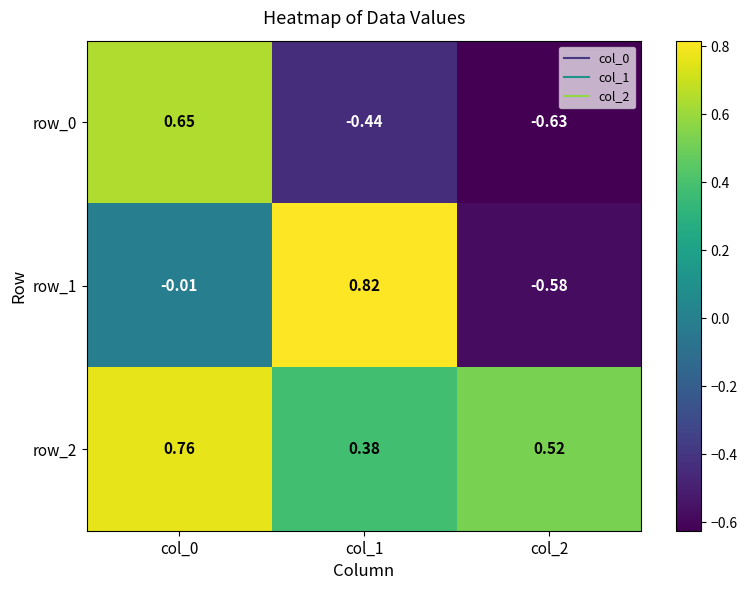

How many row_2 values are between 0 and 1?

3